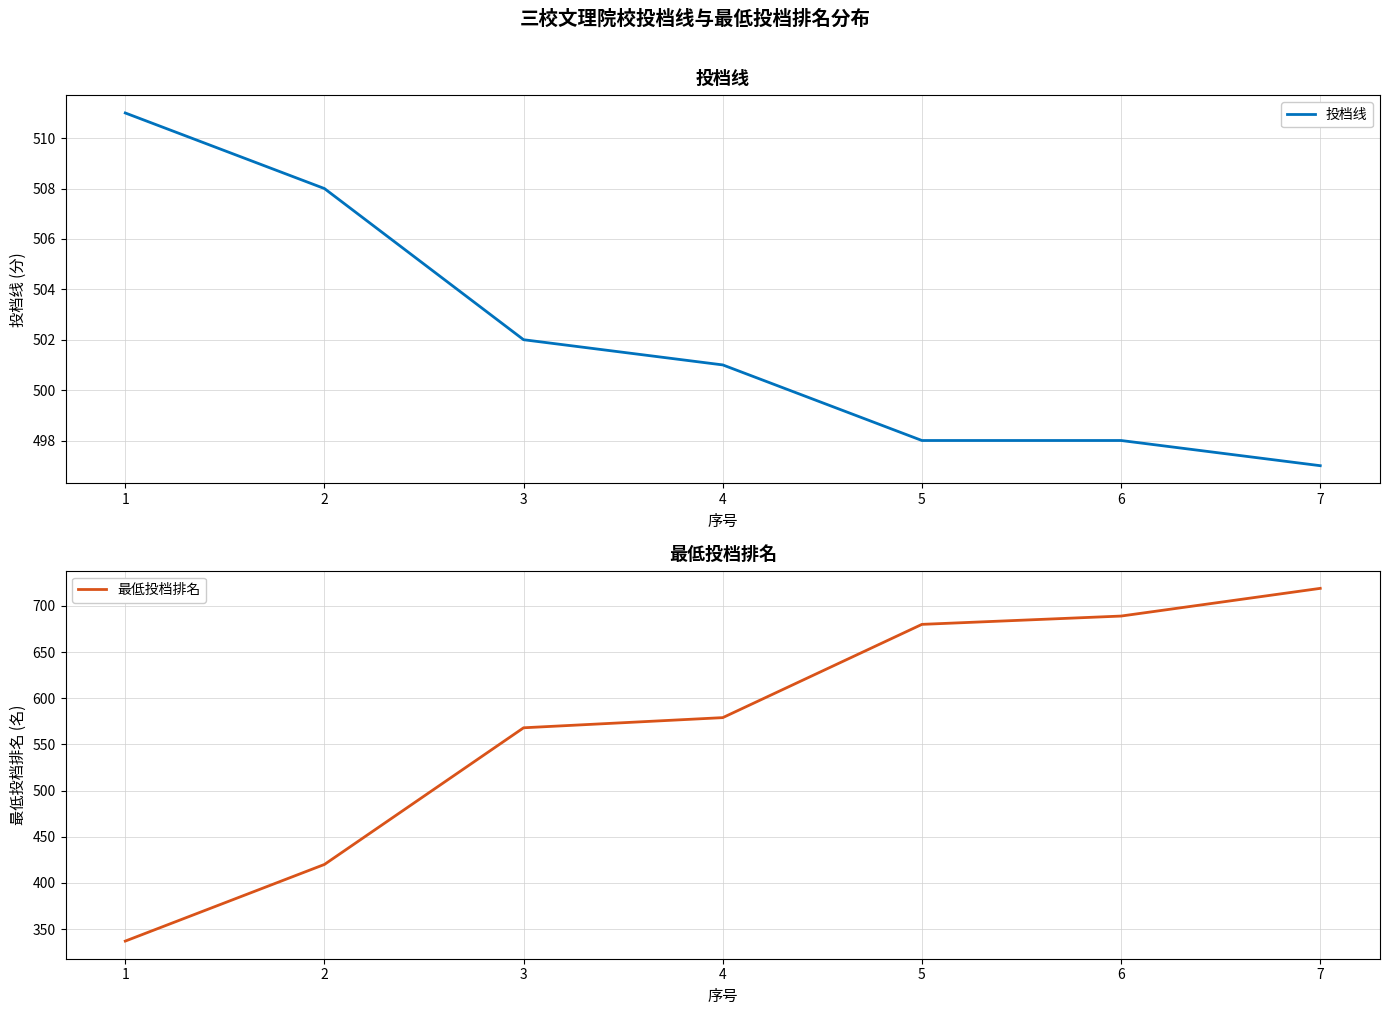

What is the minimum value for 最低投档排名?

337